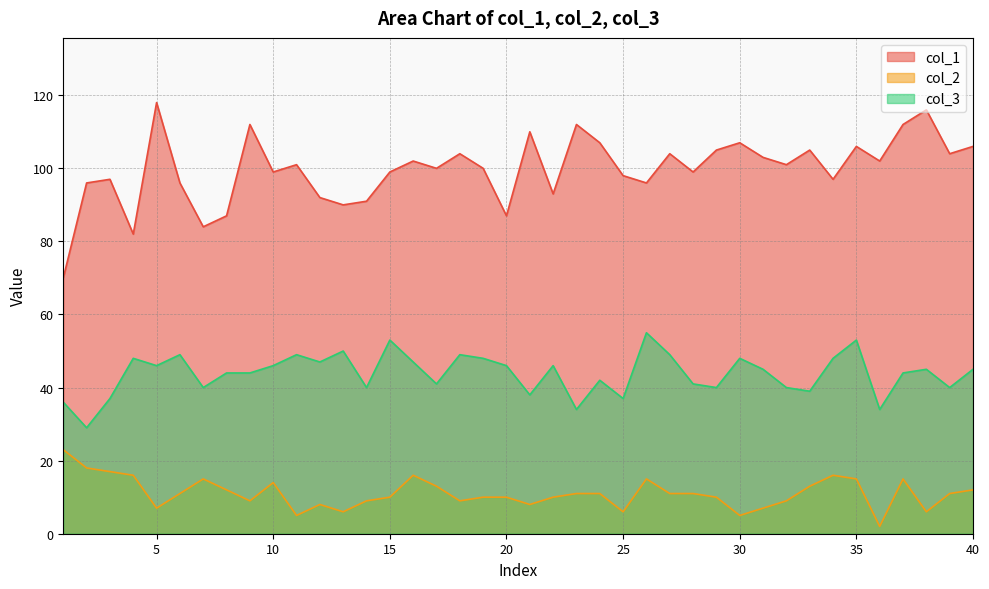

How many values in the col_3 series exceed 45?

18